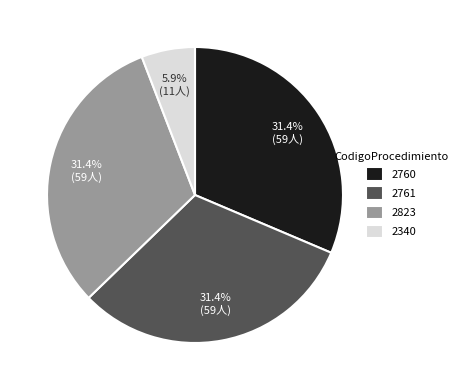

Approximately how many times larger is the value at 2761 compared to 2823?

1.0